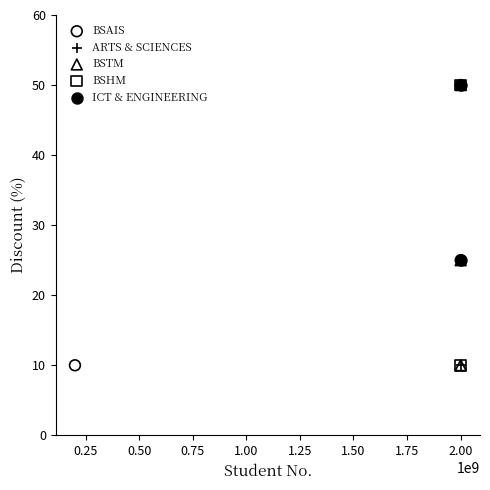

What are all the series names shown in the legend?

BSAIS, ARTS & SCIENCES, BSTM, BSHM, ICT & ENGINEERING